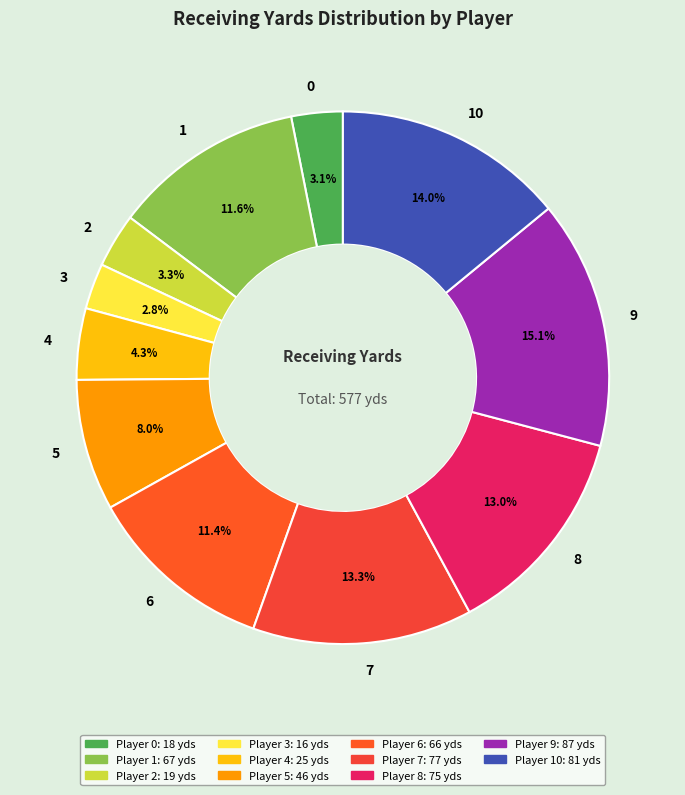

How many segments does this pie chart have?

11